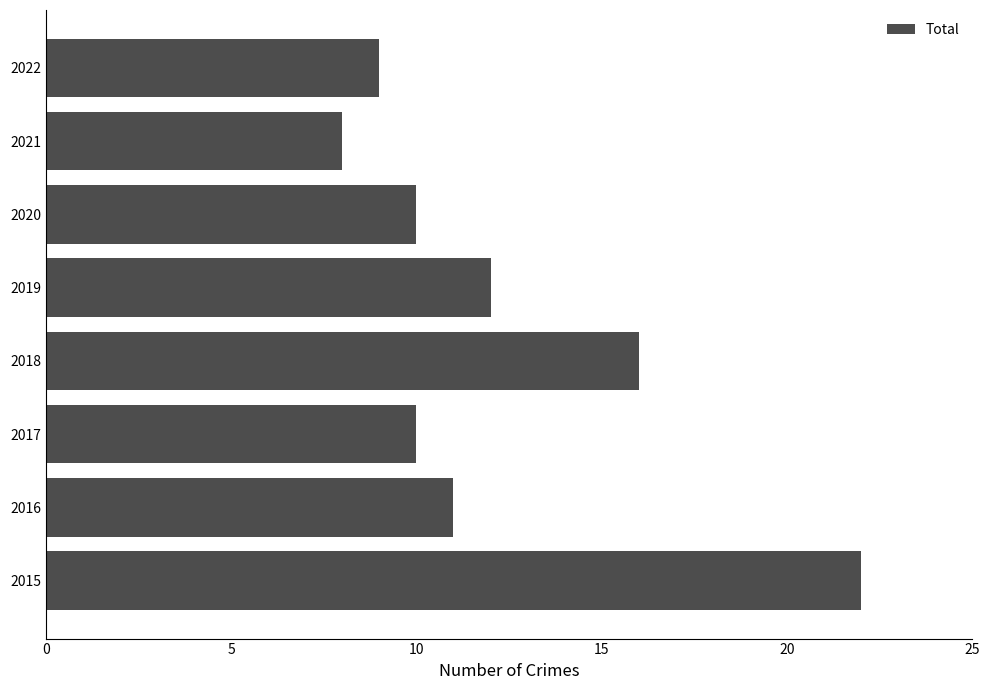

Which has a higher value, 2016 or 2018?

2018